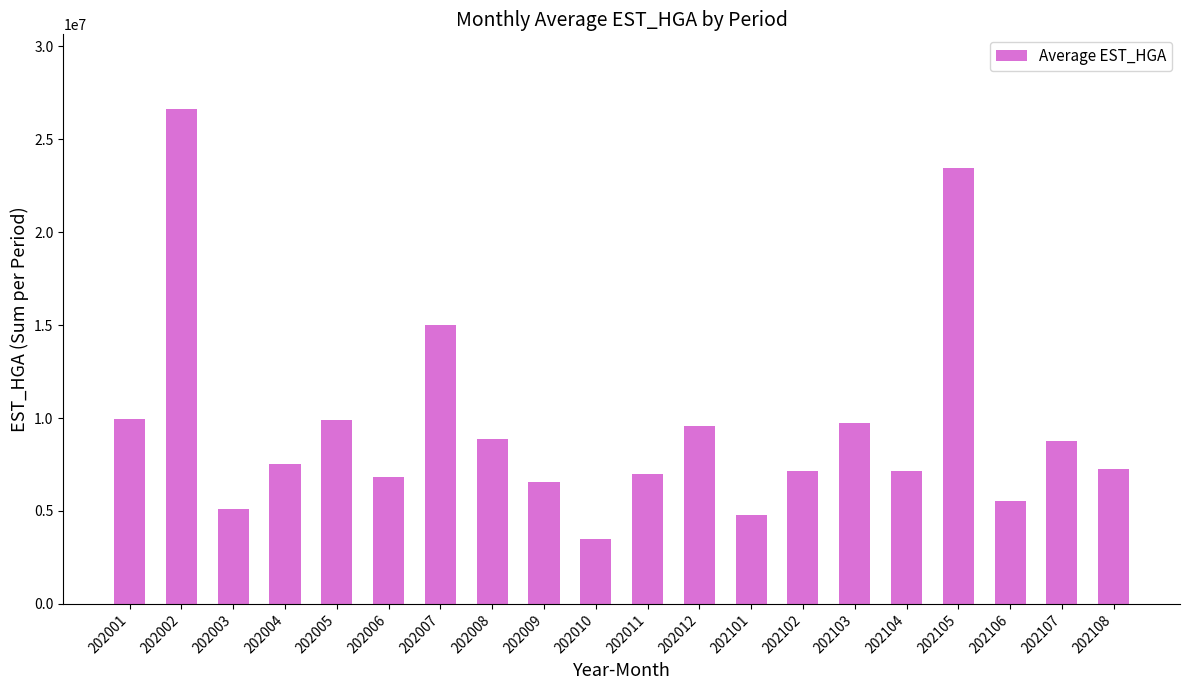

Read the value at 202005, to the nearest 10.

9892900